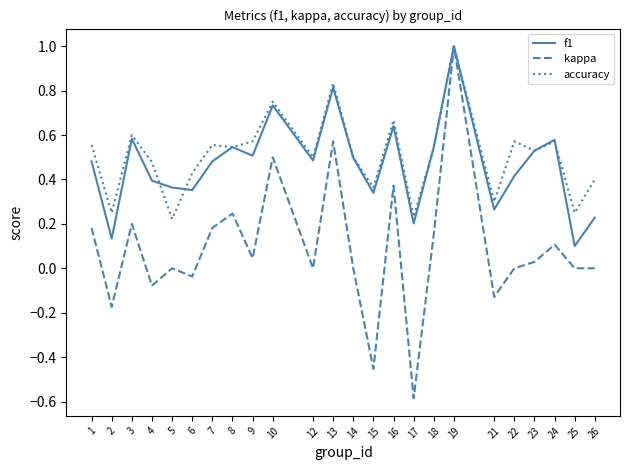

At which category does f1 reach its first local peak?

3